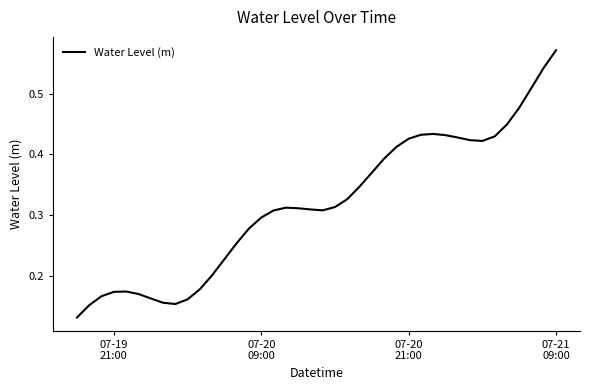

What is the minimum value shown in the chart?

0.1